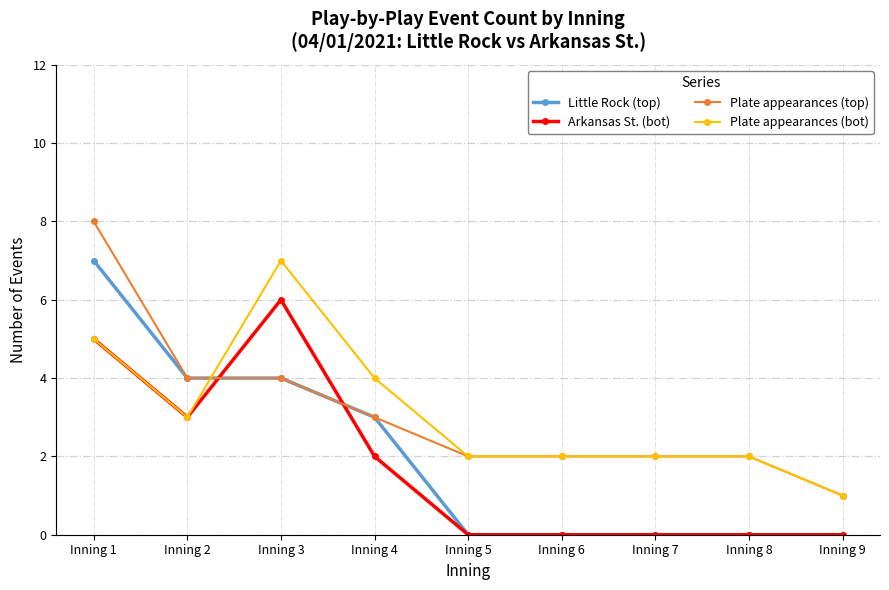

Which category has the highest value across all series?

Inning 1